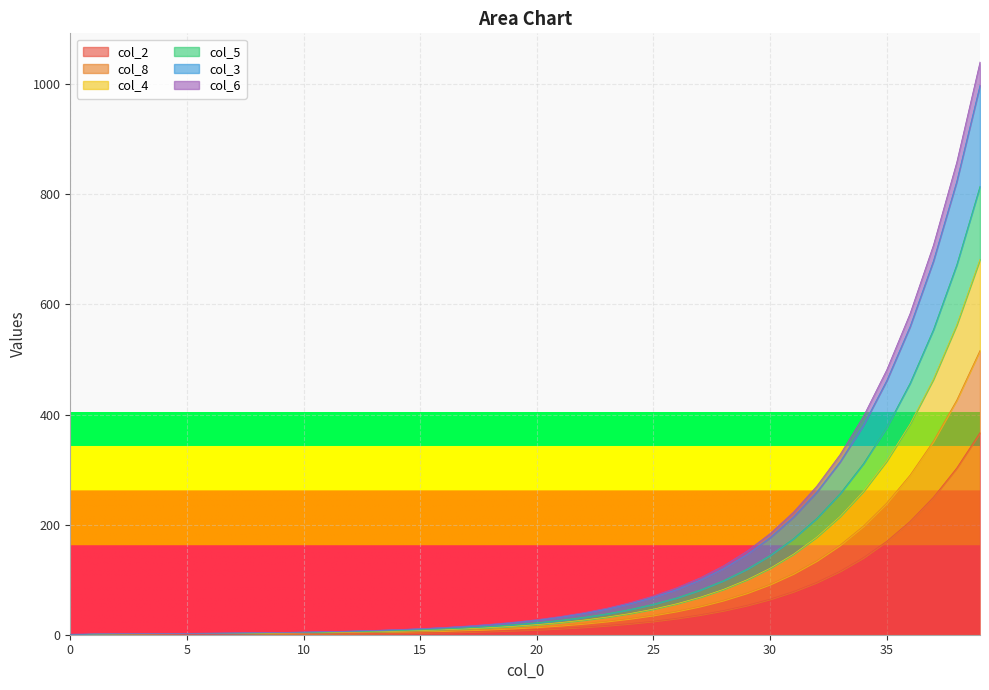

At how many categories does at least one series exceed 643?

3